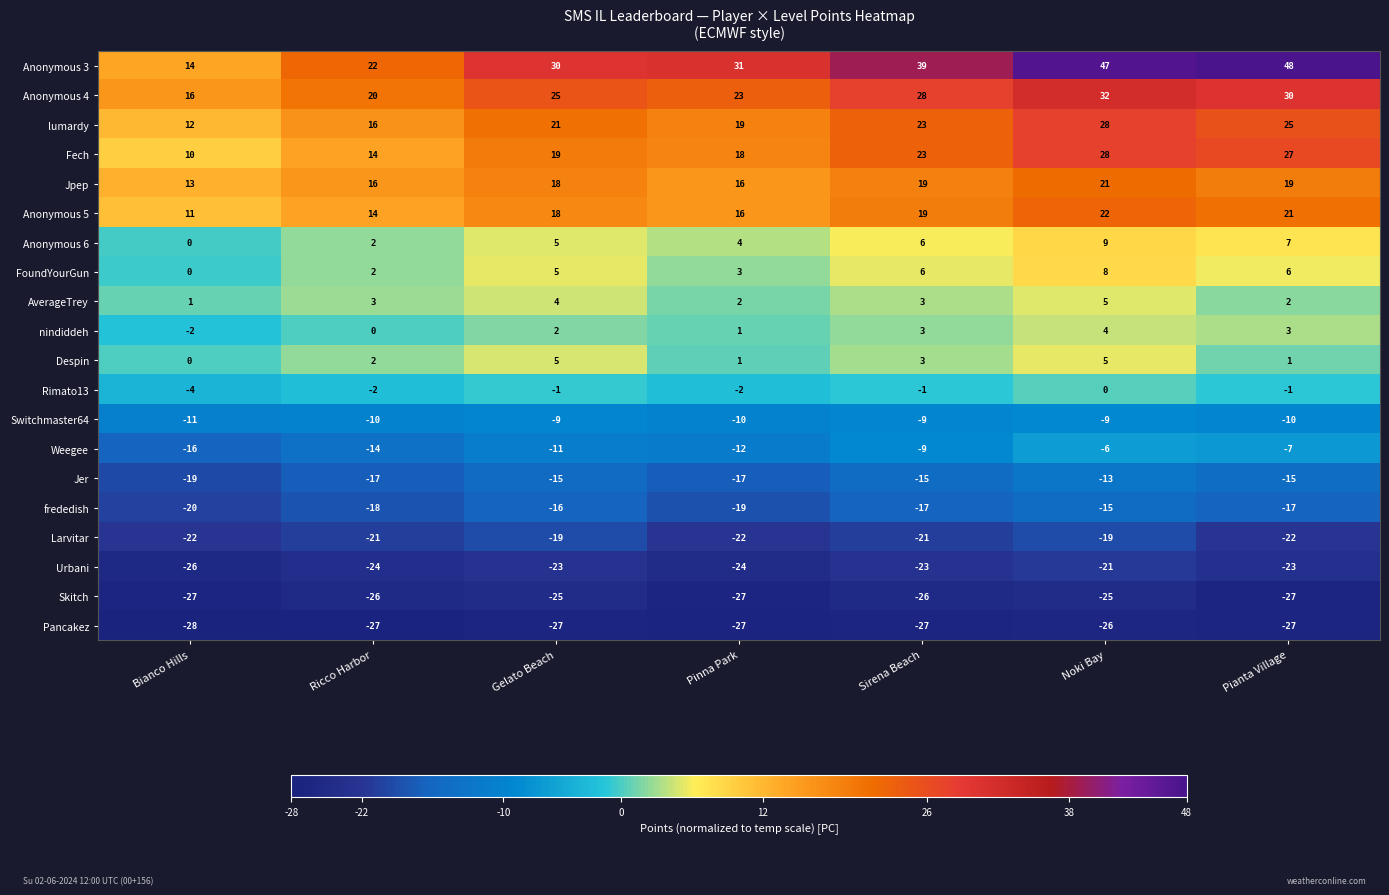

Where is Anonymous 3 nearest to the value 31?

Pinna Park